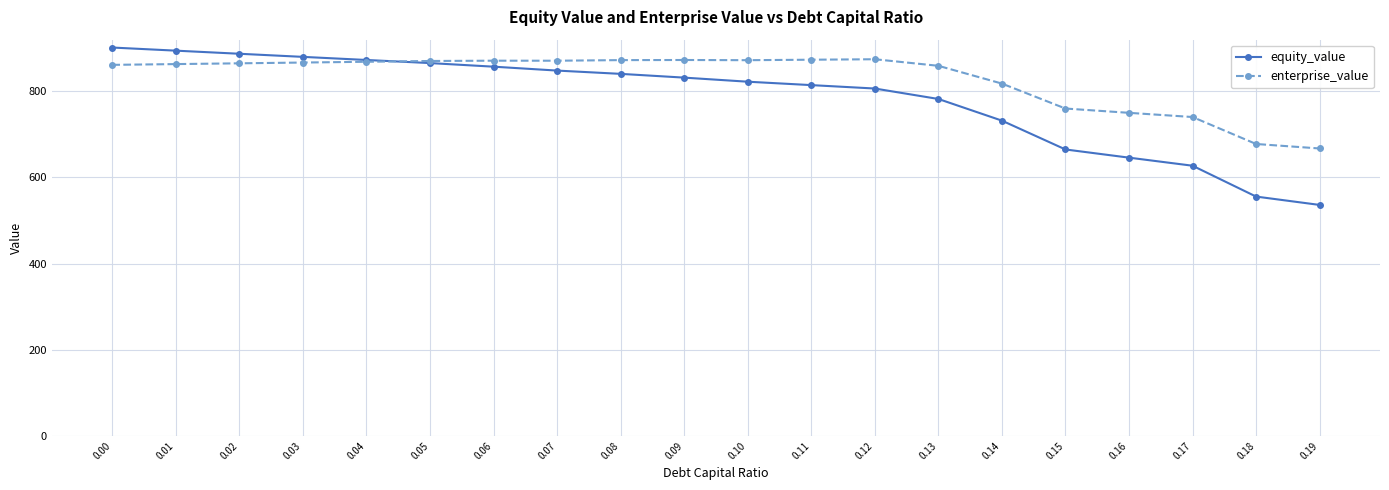

How many series are shown in this chart?

2